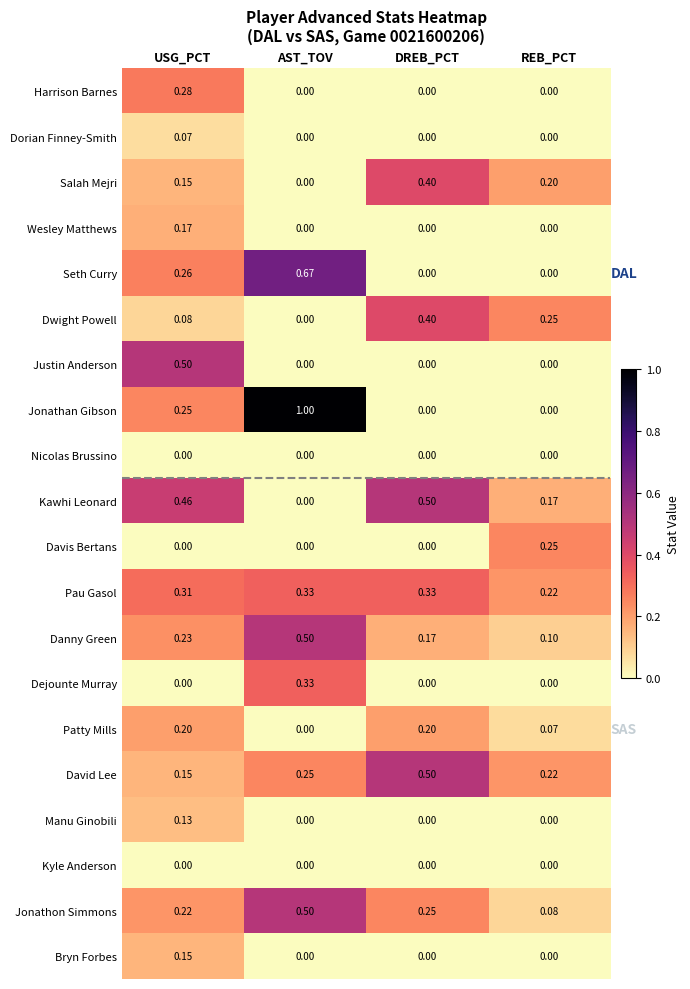

Which category has the highest value across all series?

AST_TOV